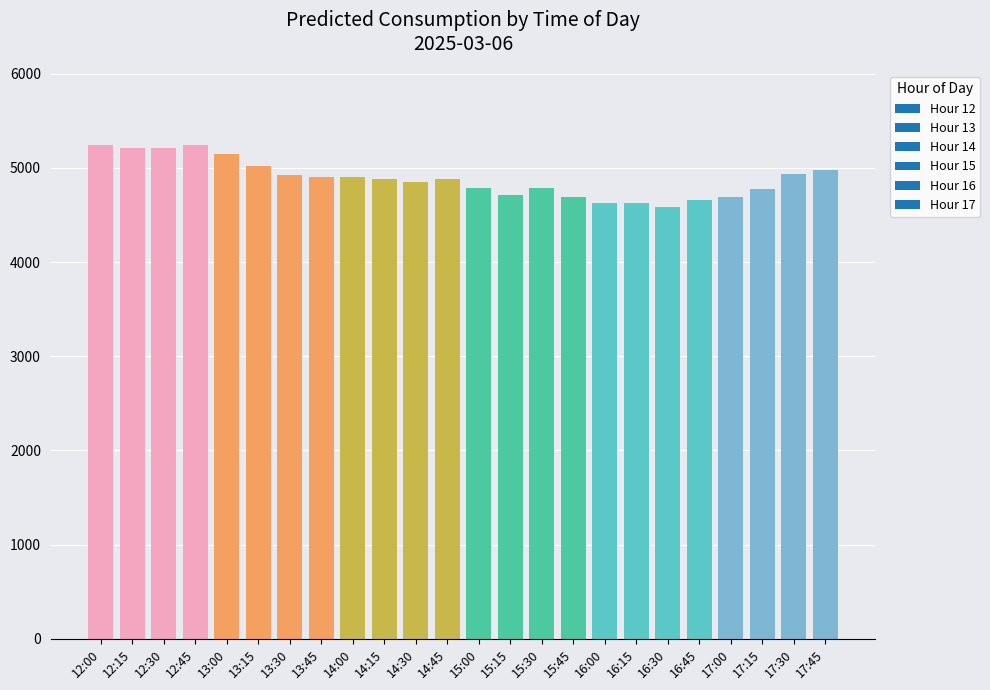

The chart shows a value of 5240.7 at 12:00. True or false?

True